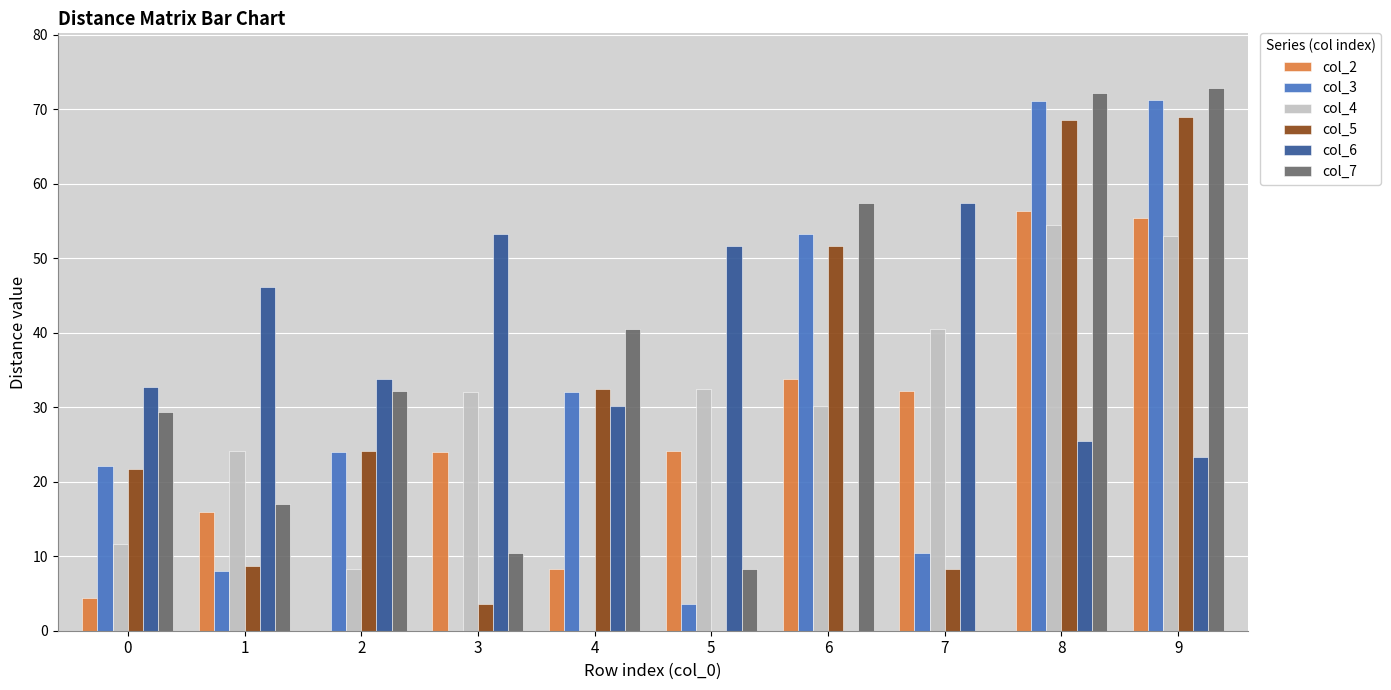

What are all the series names shown in the legend?

col_2, col_3, col_4, col_5, col_6, col_7